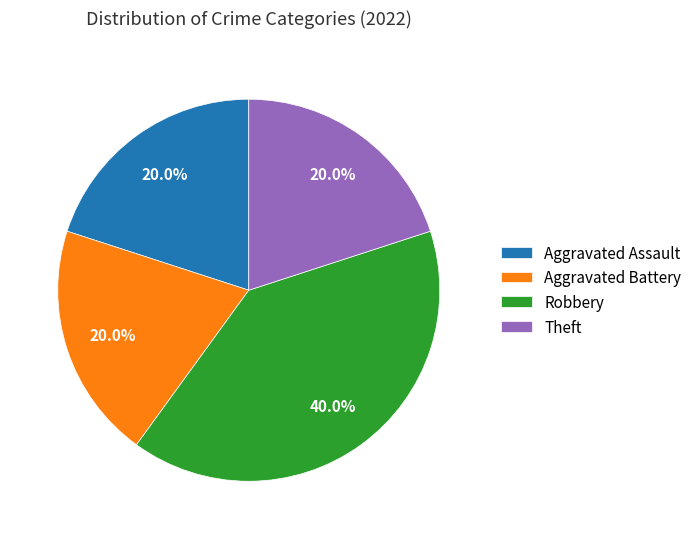

To the nearest percent, what is the combined percentage of Aggravated Assault and Aggravated Battery?

40%